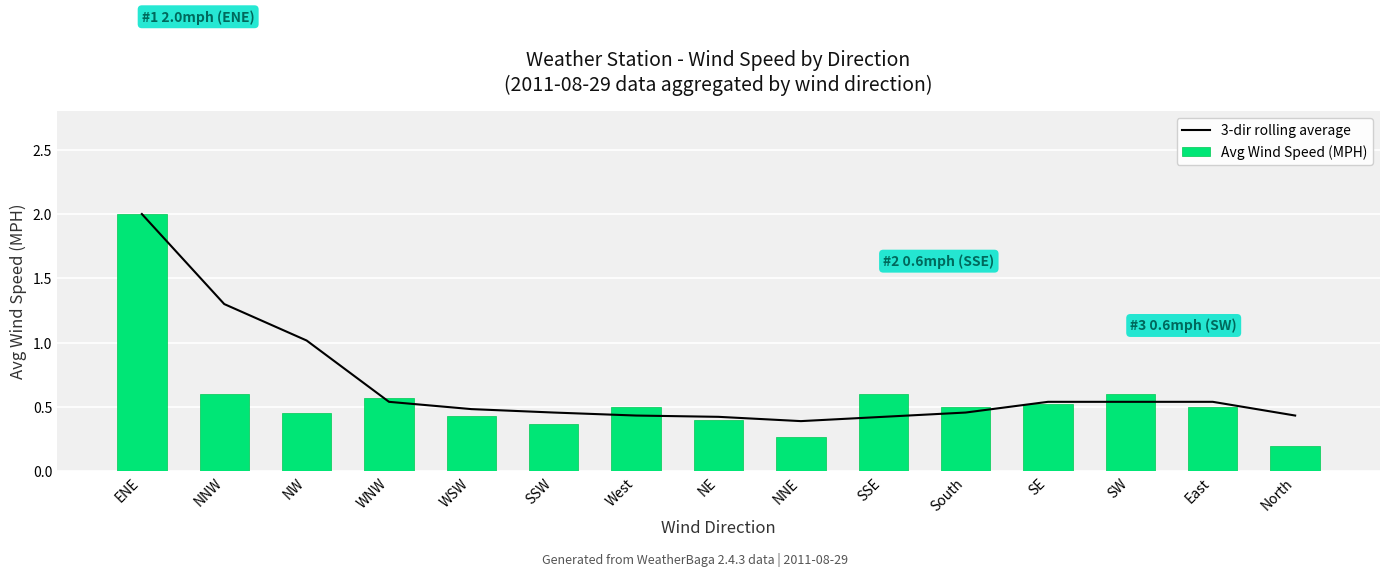

What is the value of the 3-dir rolling average bar at the 8th from the left?

0.4